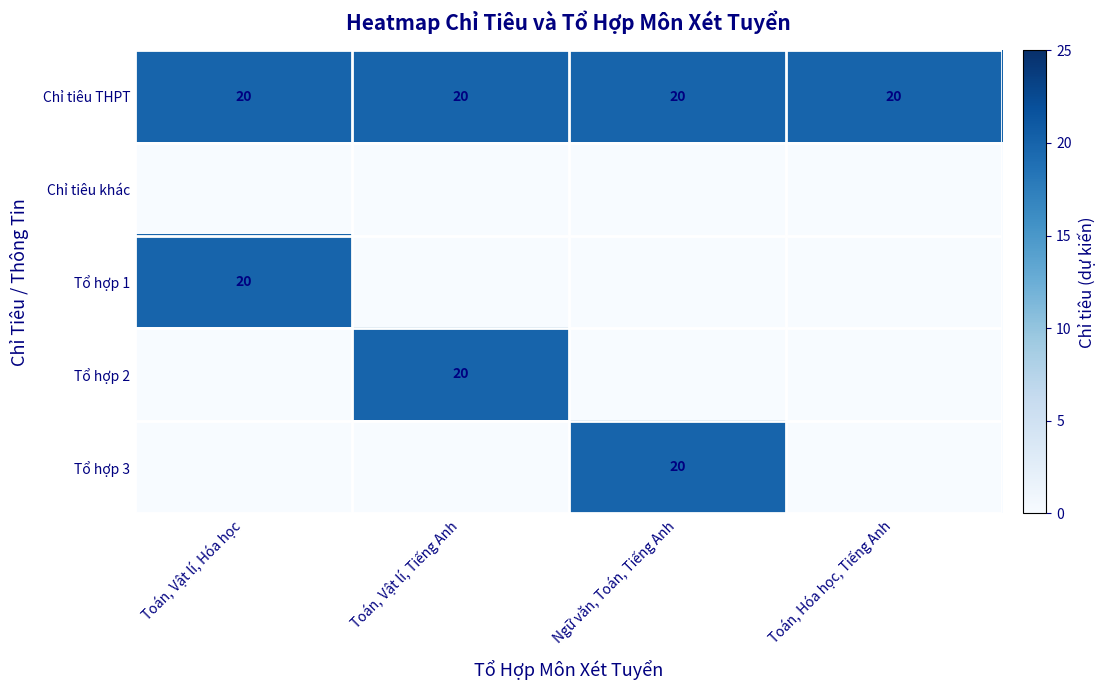

The value of Chỉ tiêu THPT at Ngữ văn, Toán, Tiếng Anh is 8. True or false?

False